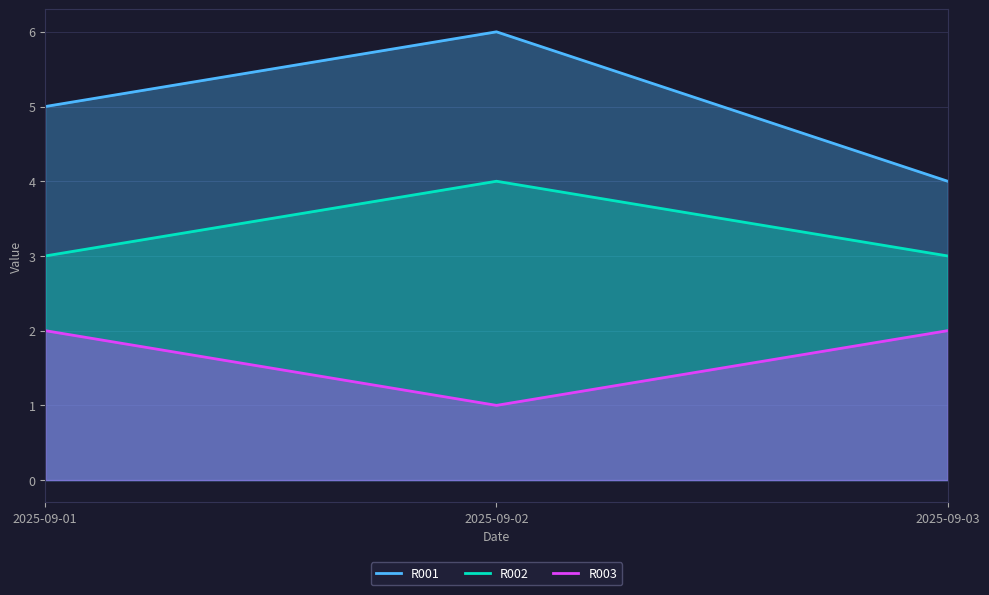

The R003 series shows 2 at 2025-09-03. True or false?

True